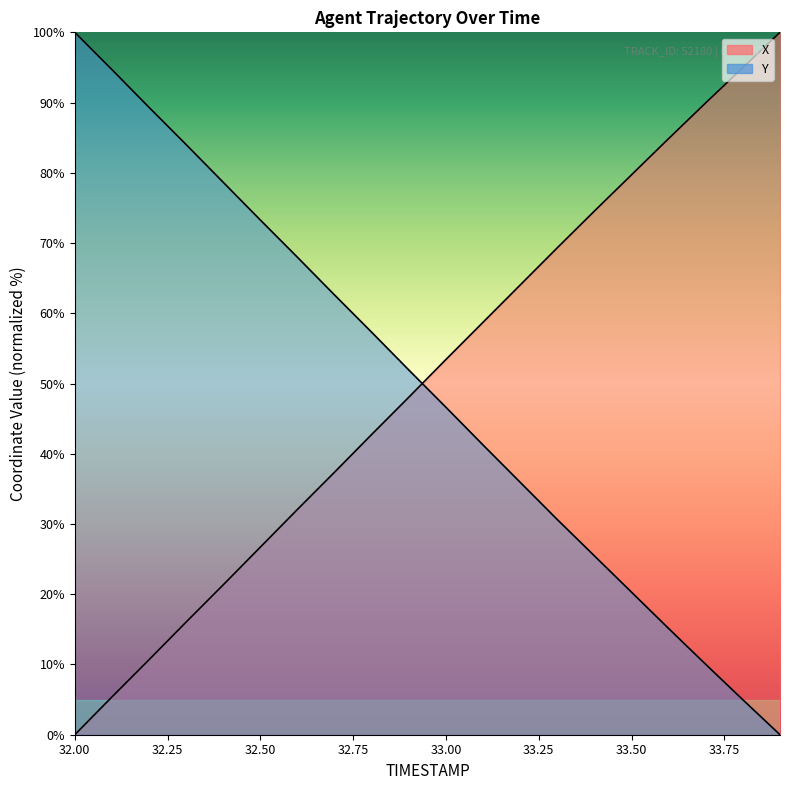

What is the label of the 13th point from the right?

32.7